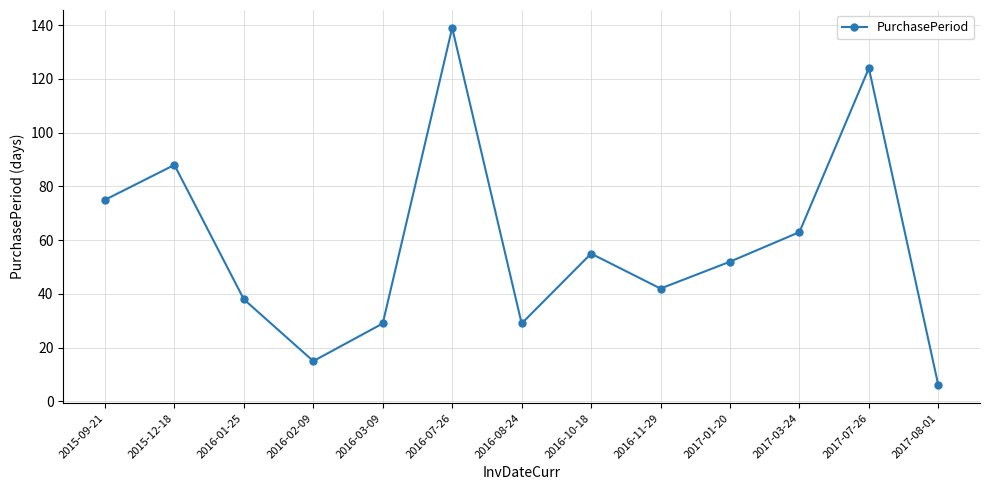

At which category does the data reach its first local valley?

2016-02-09